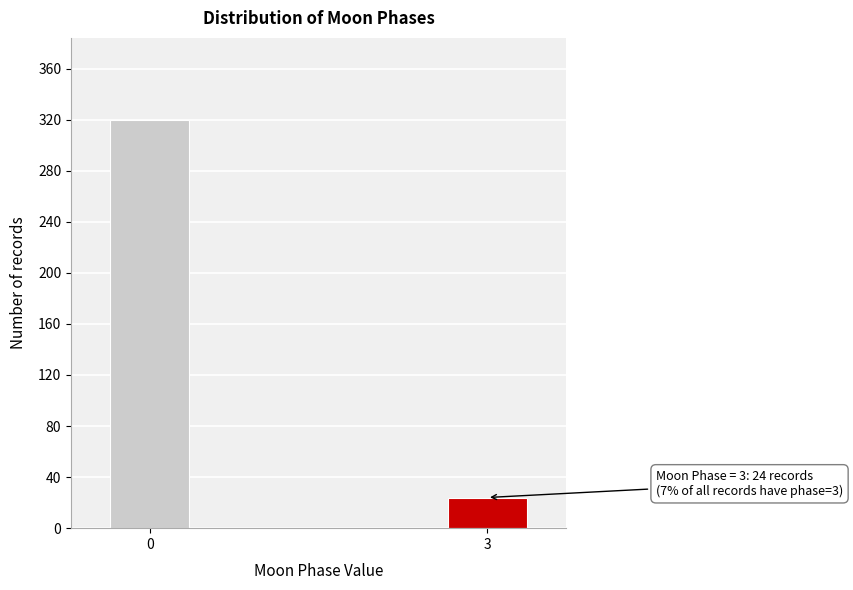

Reading right to left, transcribe all the data shown in this chart.

3=24	0=320